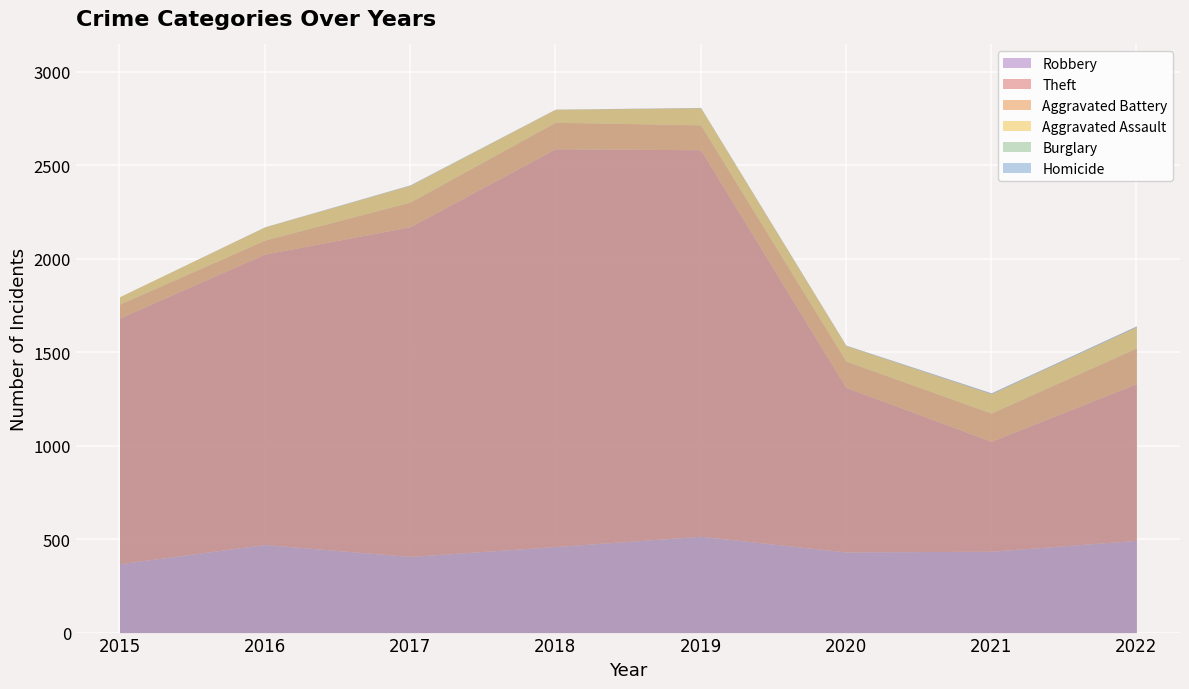

The value of Theft at 2019 is 2067. True or false?

True